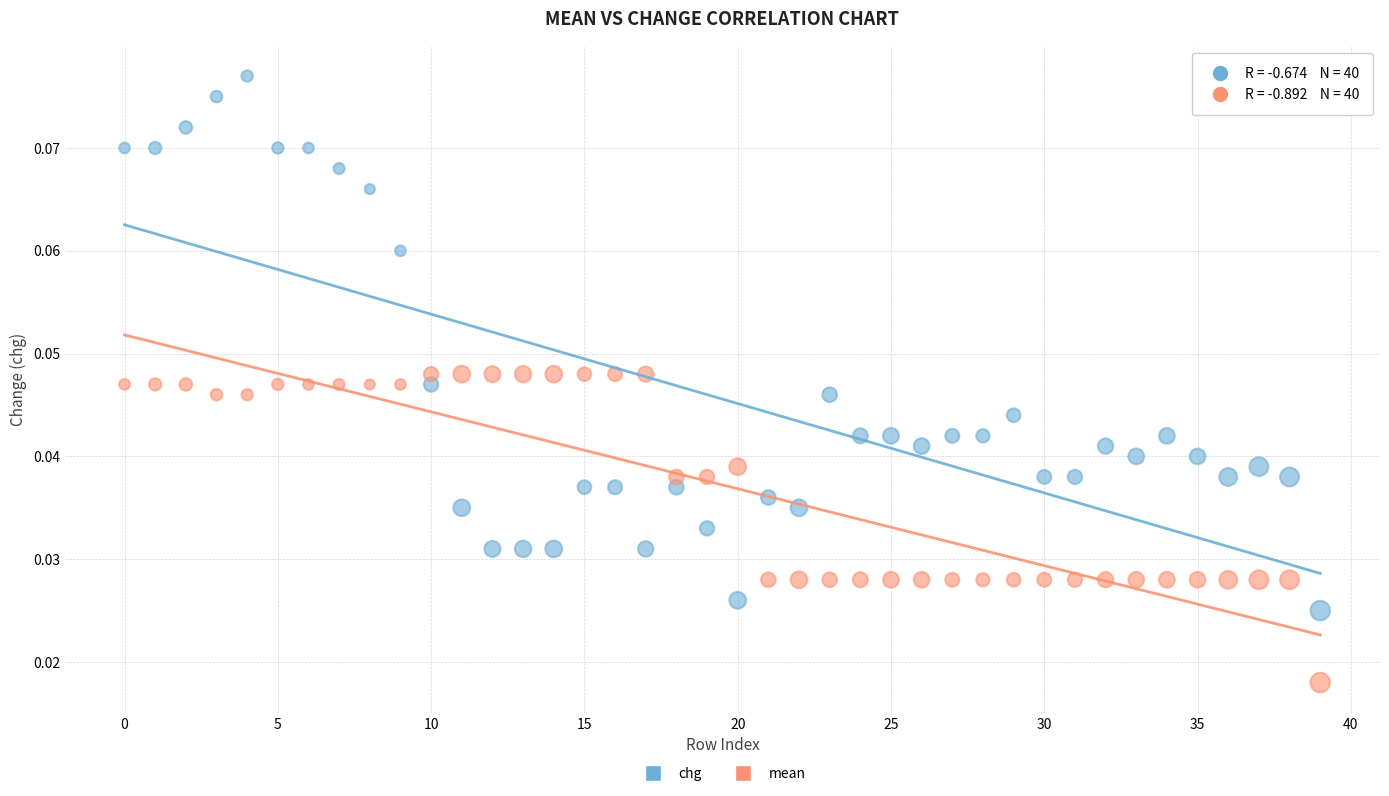

Which series reaches the maximum Y coordinate?

chg